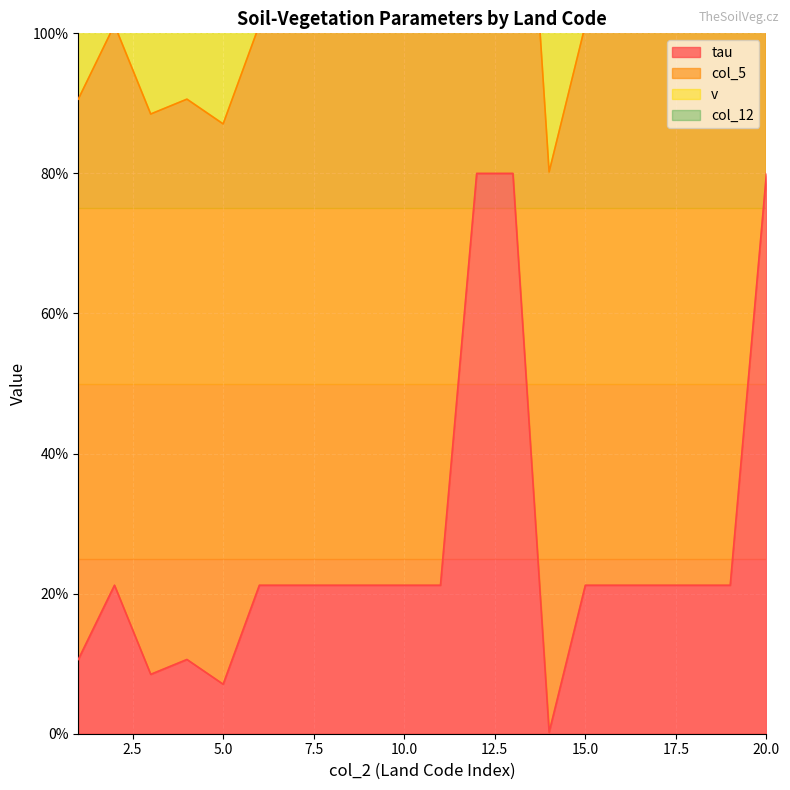

Is it true that tau equals 1.9 at 3?

False